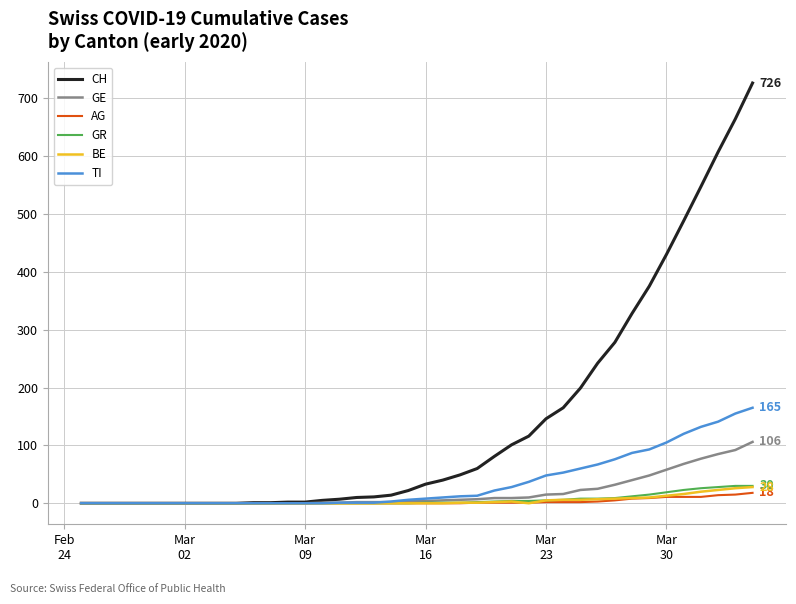

Which series has the widest spread of values?

CH